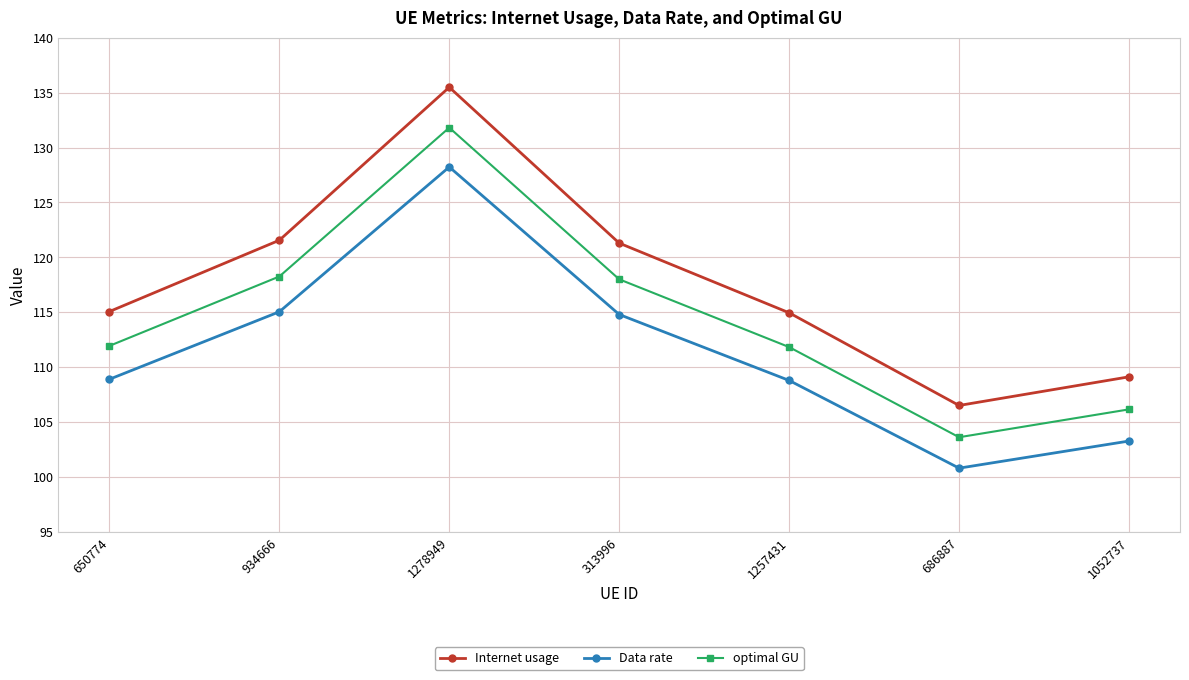

In optimal GU, how many points are lower than both neighbors (excluding endpoints)?

1